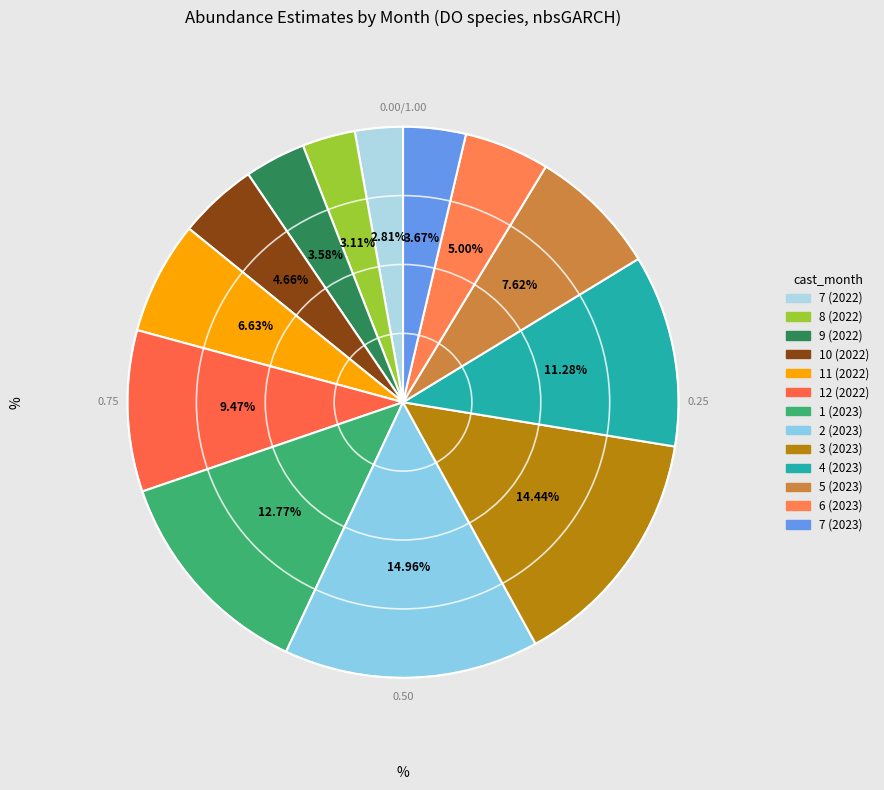

Which slice is the largest?

2 (2023)